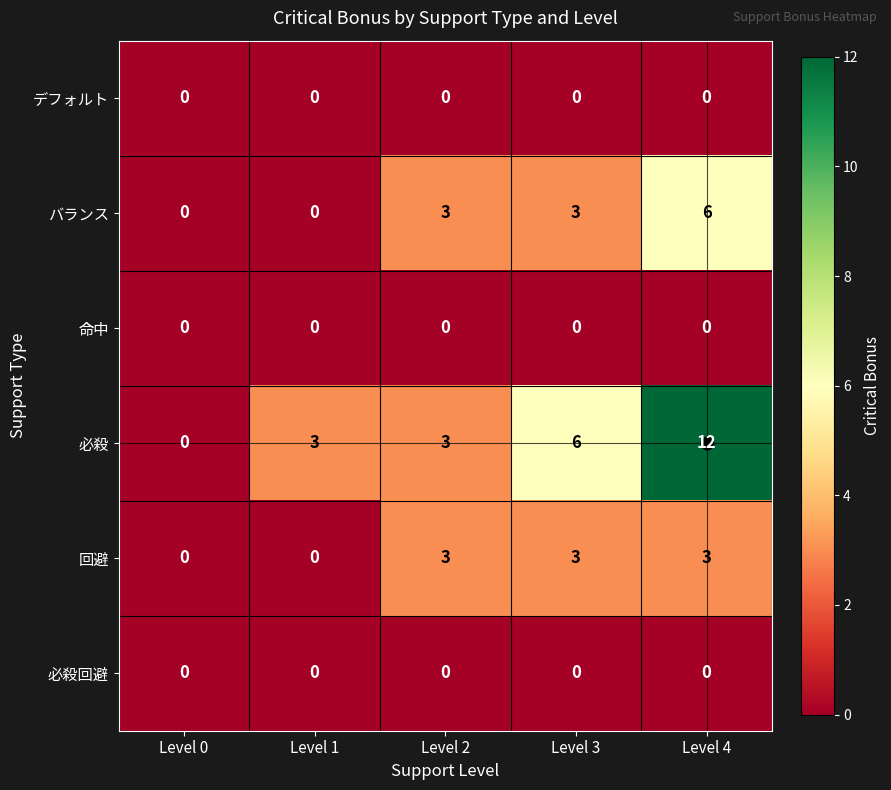

Is it true that 必殺 equals 7 at Level 4?

False